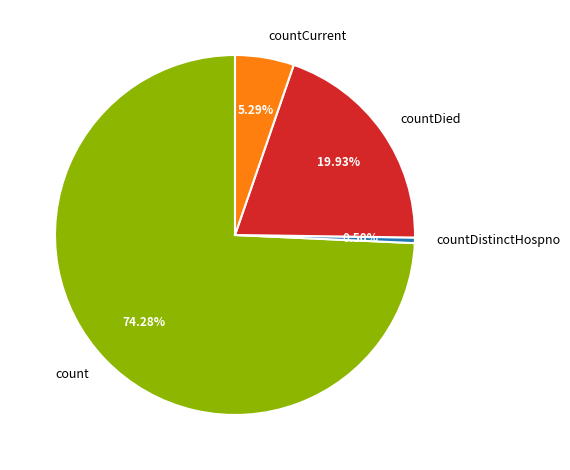

Rank the categories by value from highest to lowest.

count, countDied, countCurrent, countDistinctHospno